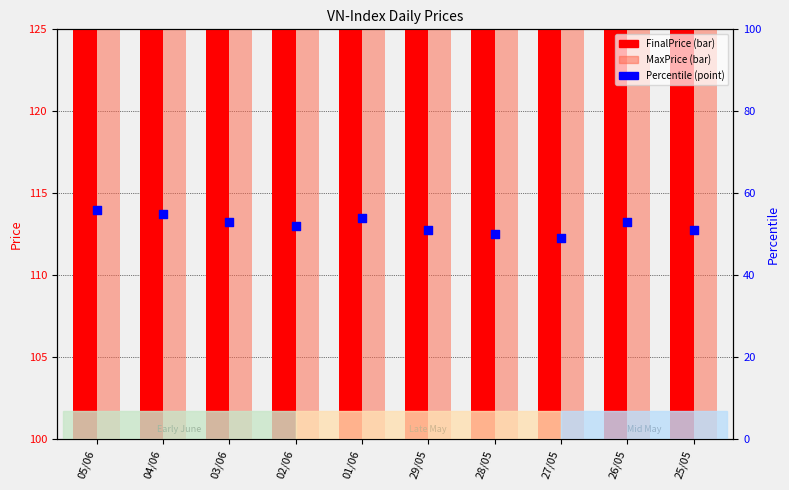

Which series reaches the minimum Y coordinate?

MaxPrice percentile